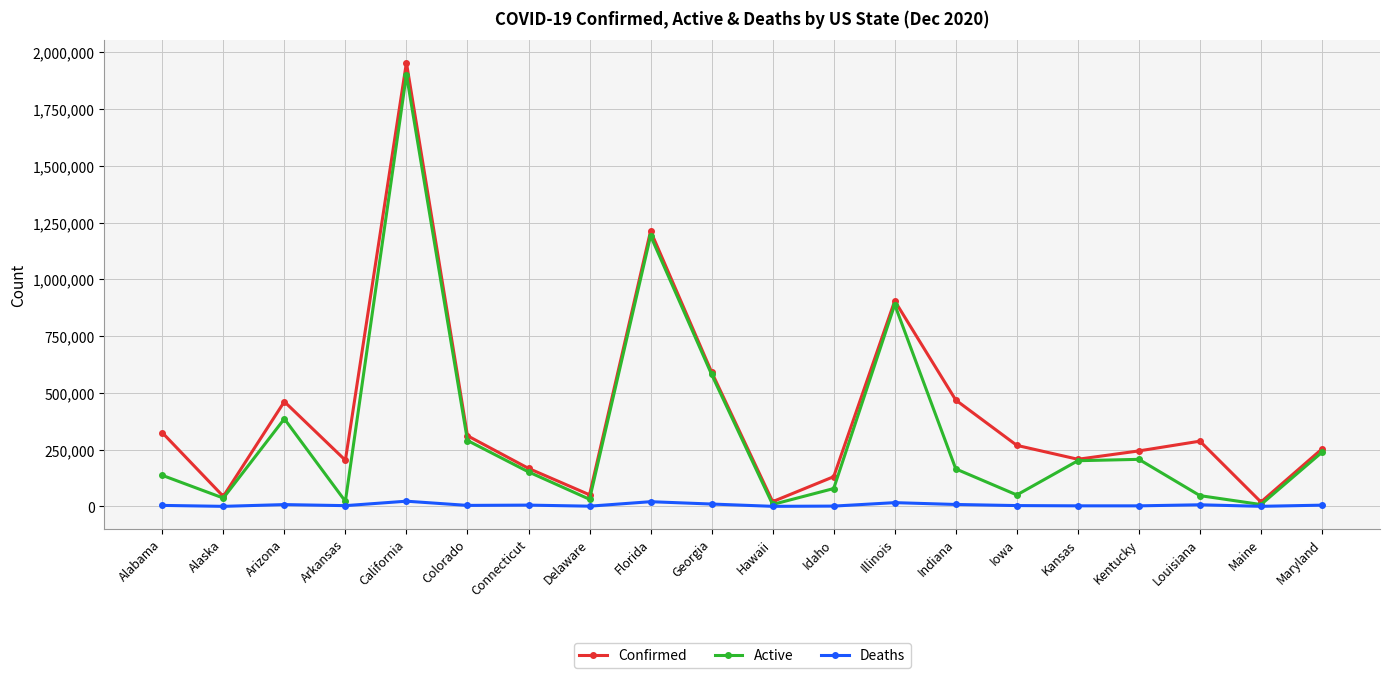

Which category has the highest value in the Confirmed series?

California